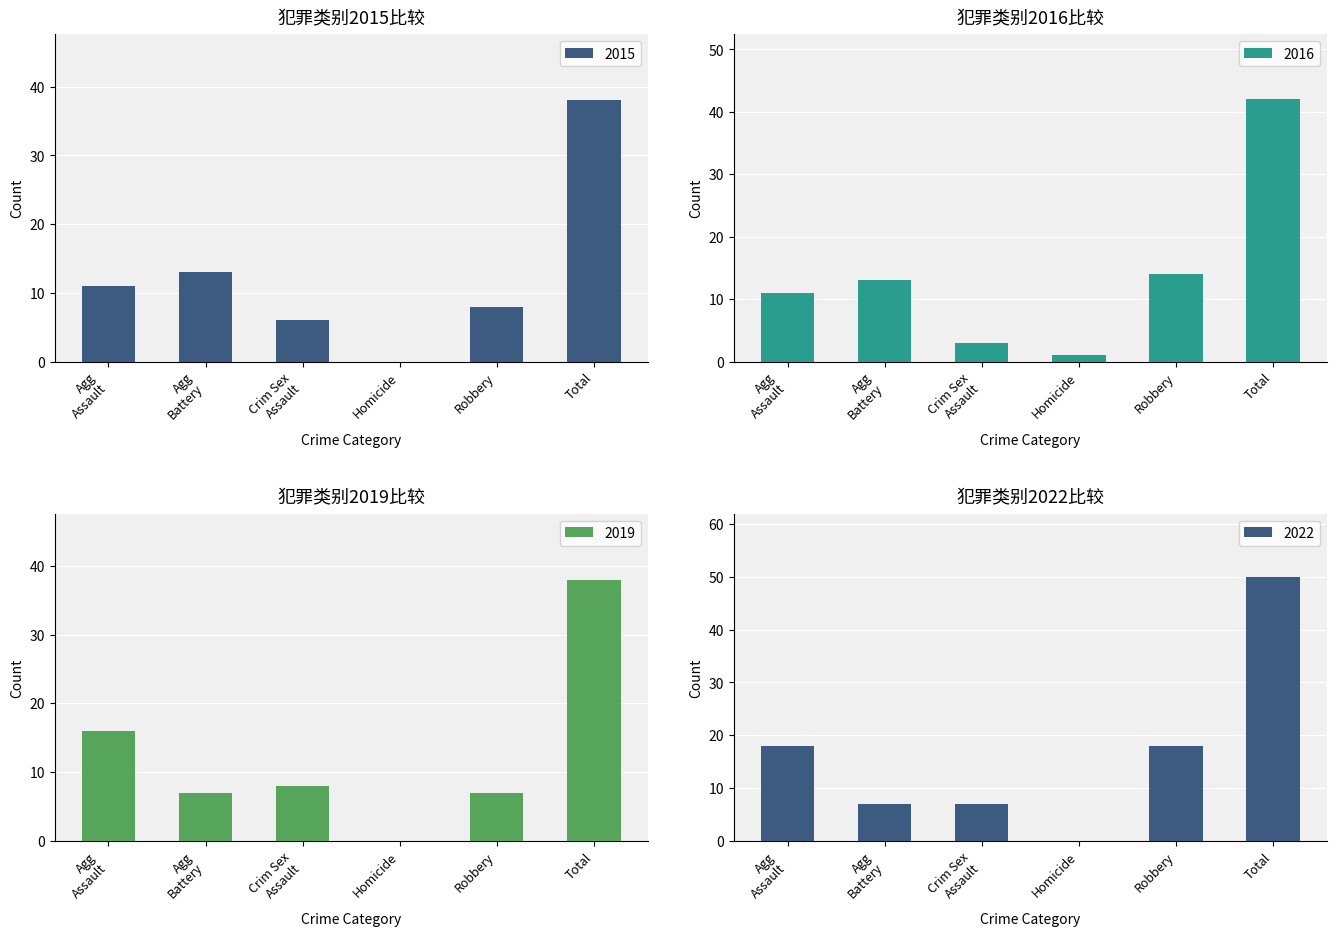

The value of 2015 at Total is 23. True or false?

False